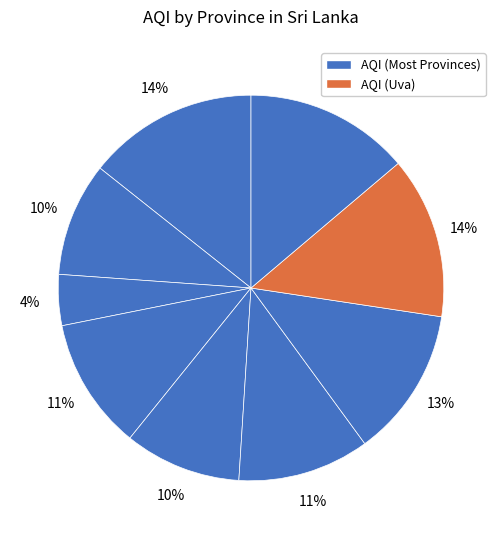

Which category has the smallest portion of the pie?

North Central